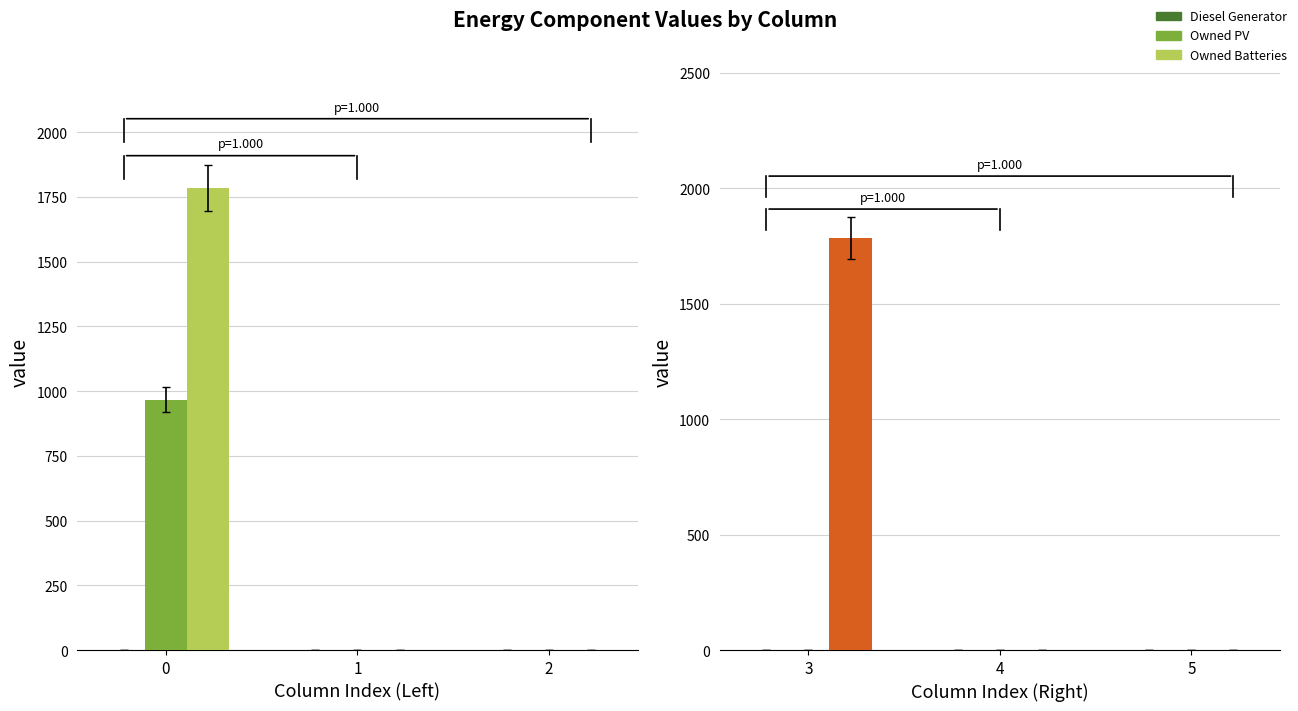

Is the value of Diesel Generator at 4 greater than the value of Owned Batteries at 3?

No